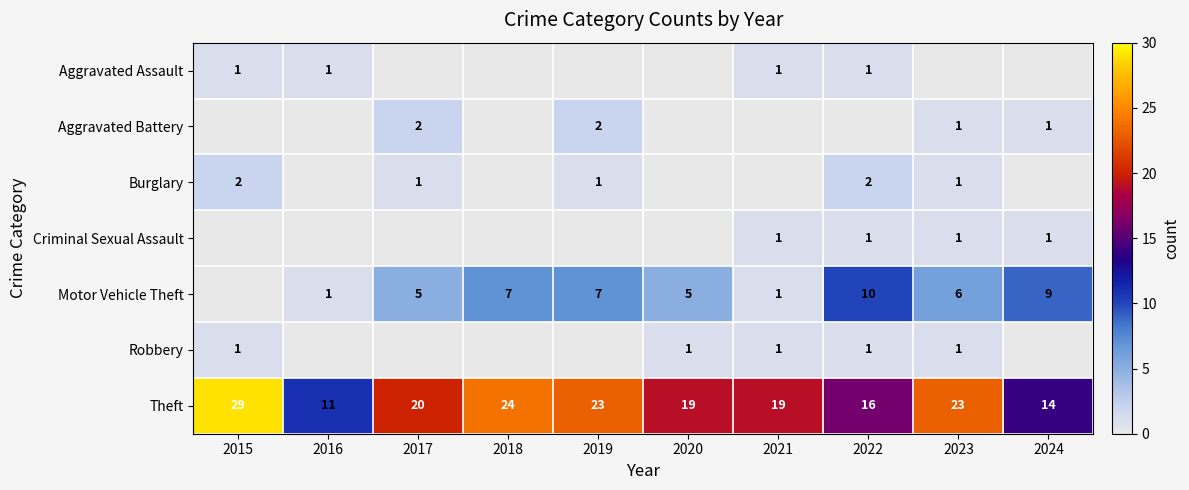

Read the Theft value at 2023.

23